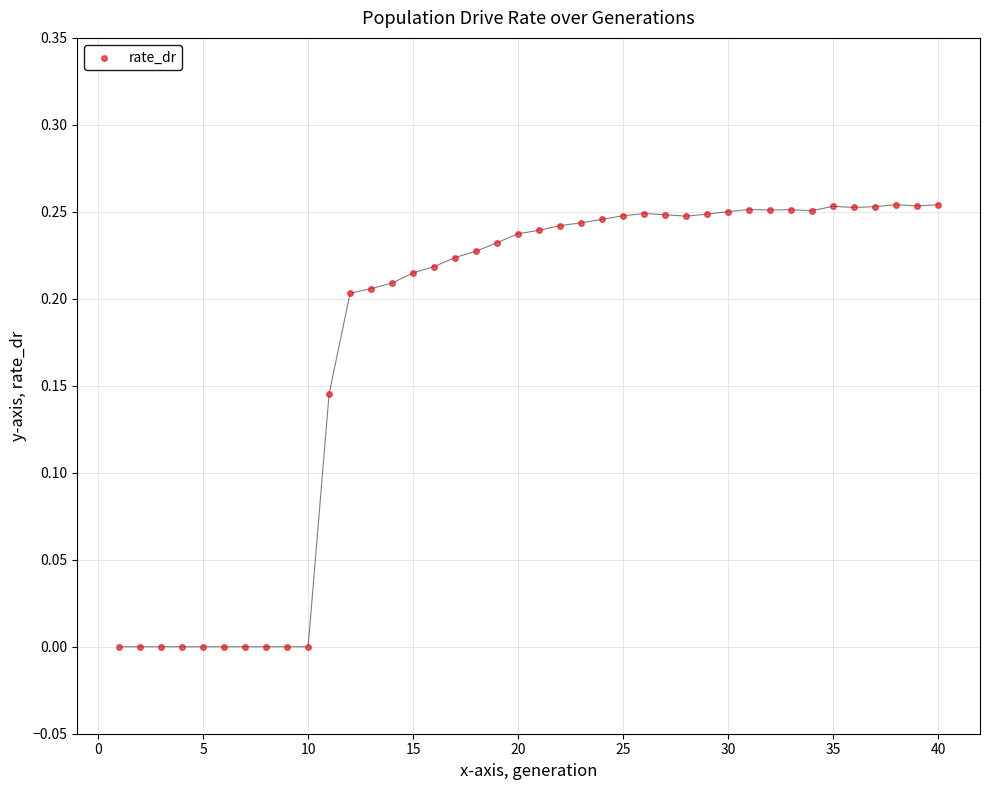

What is the range of X values (max minus min)?

39.0